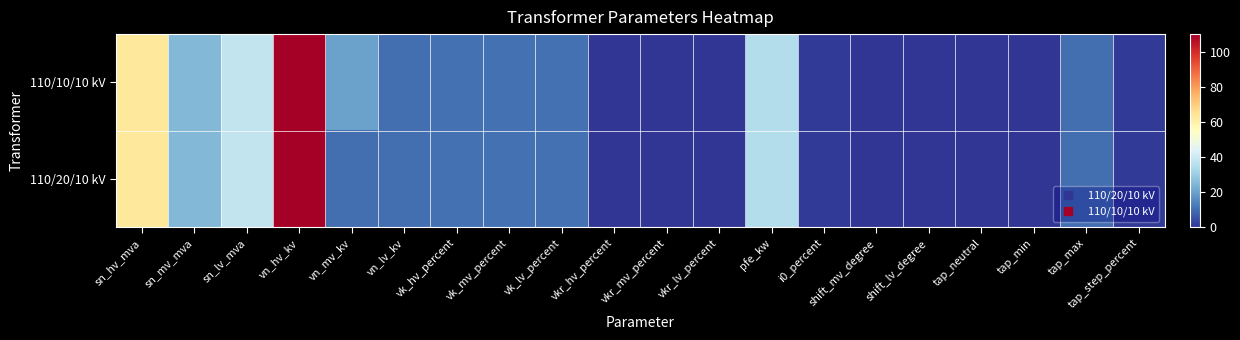

How many series are shown in this chart?

2